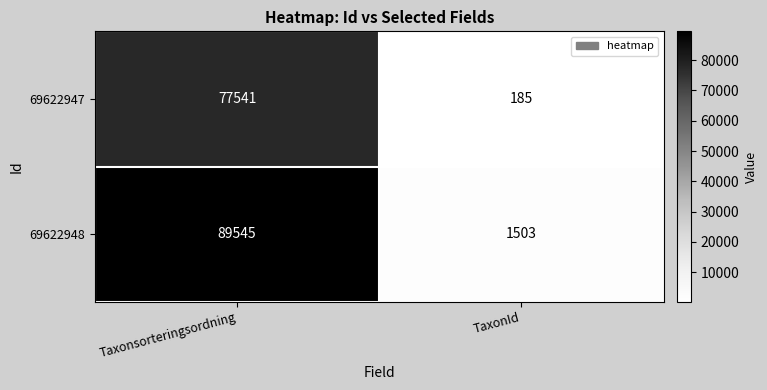

At TaxonId, list the series in order from smallest to largest.

69622947, 69622948